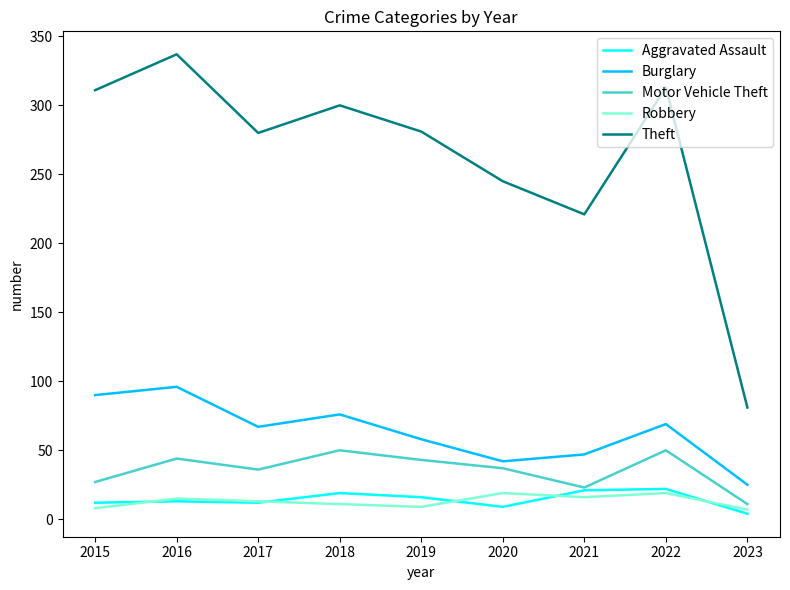

True or false: Theft and Burglary cross at least once.

False